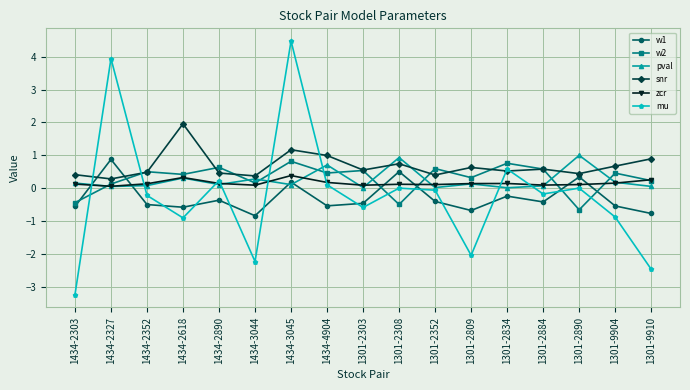

True or false: pval has a value of 0.0 at 1301-2352.

True